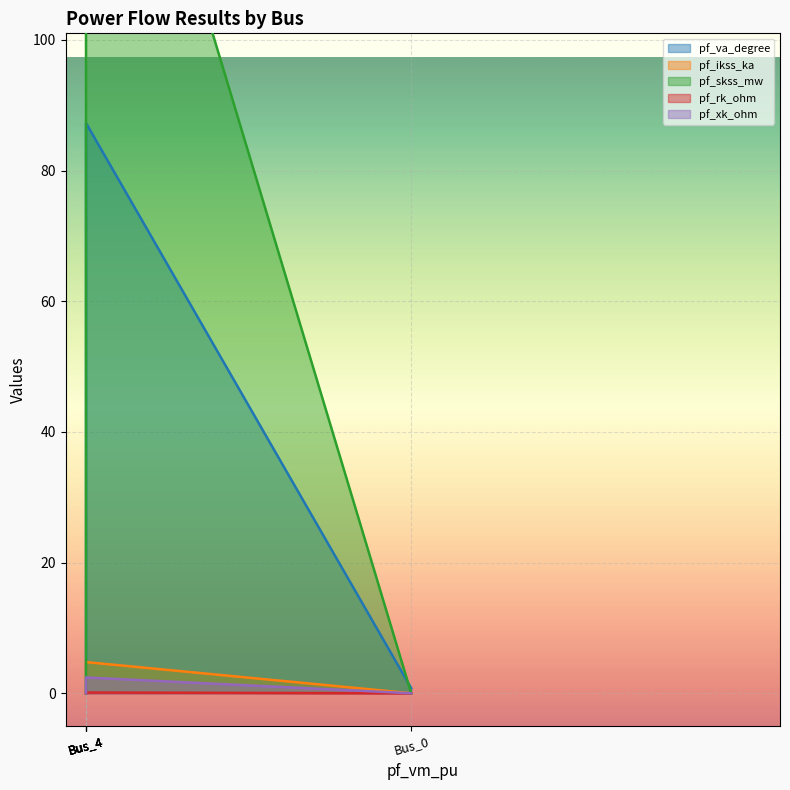

At which label is pf_skss_mw closest to 0?

Bus_0